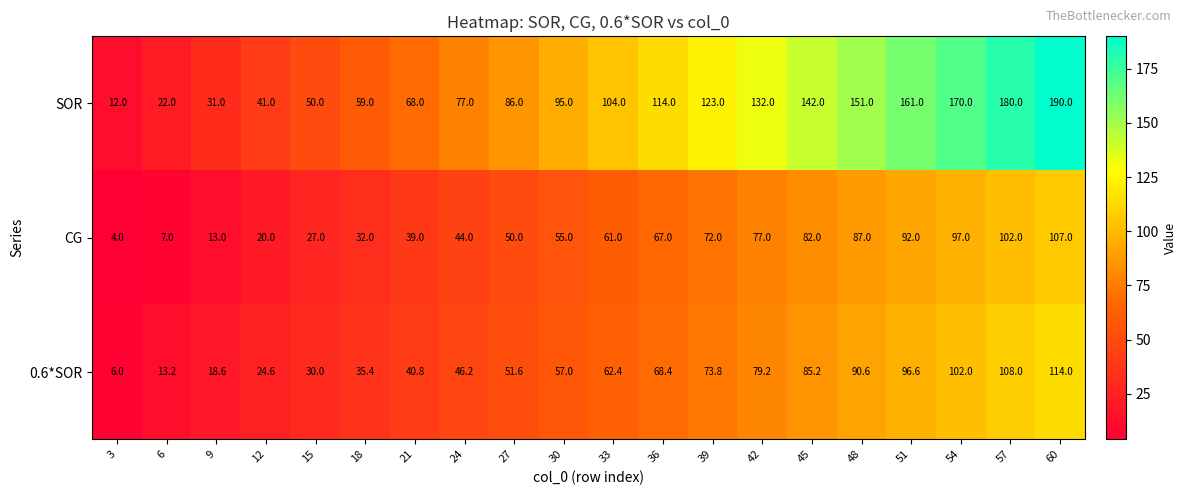

Which series changed the most between 18 and 39?

SOR